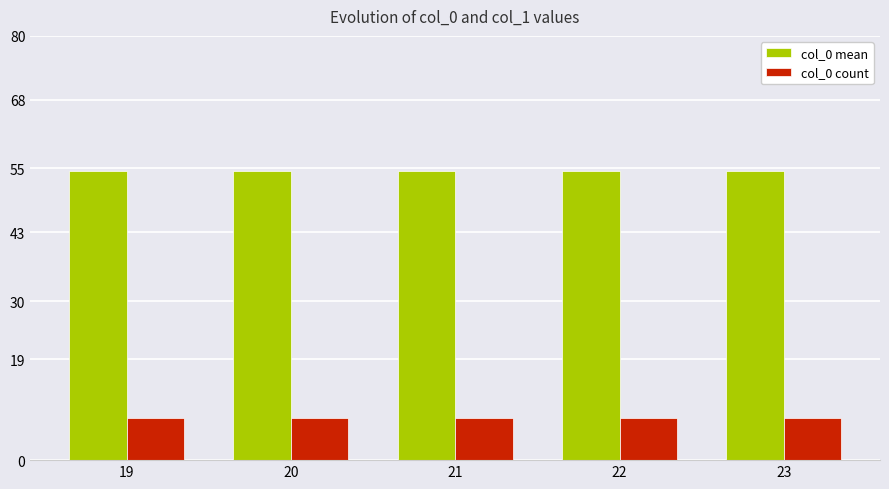

What is the value of the col_0 mean bar at the 5th from the left?

54.5